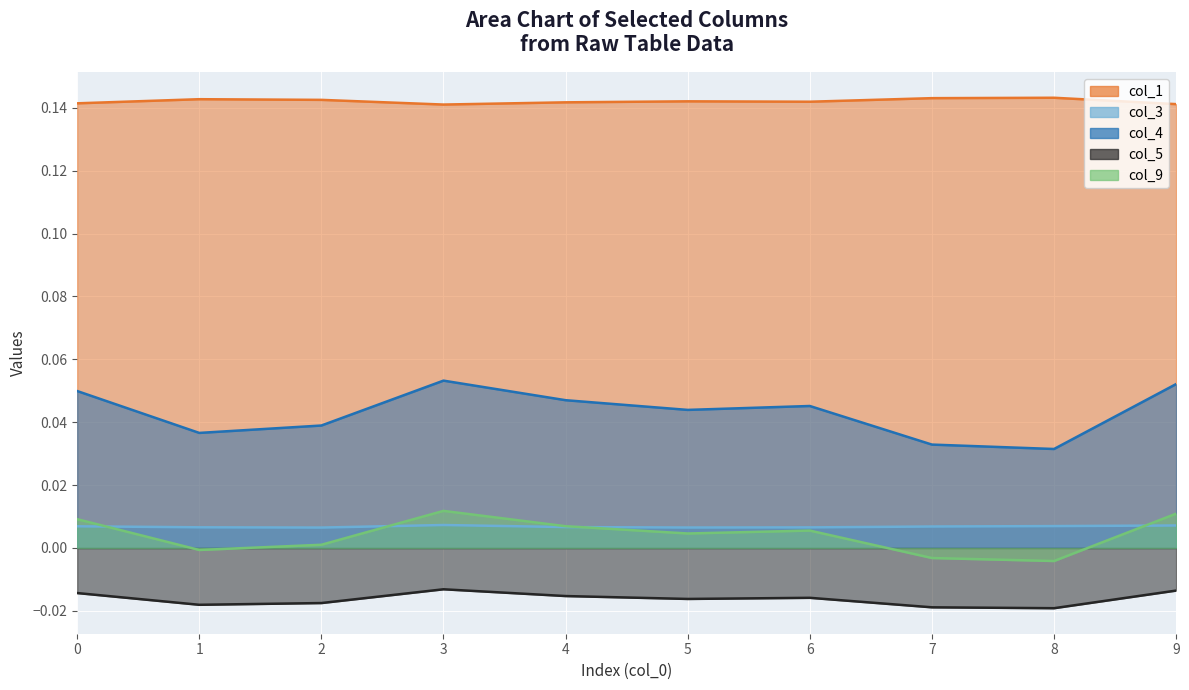

Is the value of col_4 at 7 greater than the value of col_5 at 9?

Yes